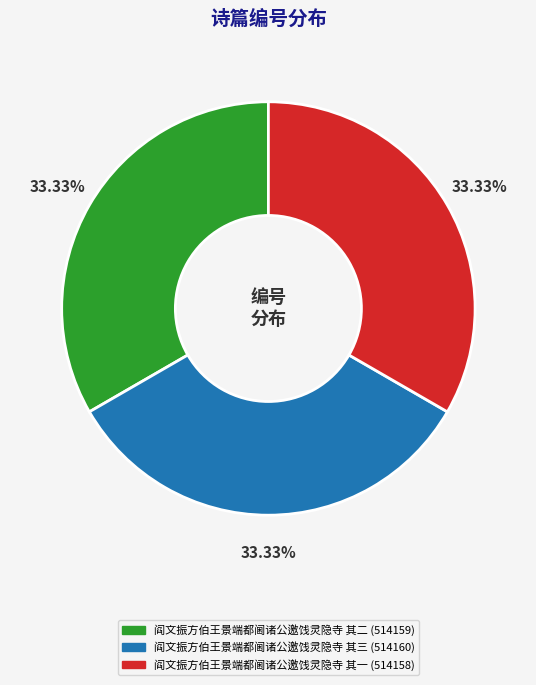

True or false: 阎文振方伯王景端都阃诸公邀饯灵隐寺 其三 accounts for 33% of the total.

True